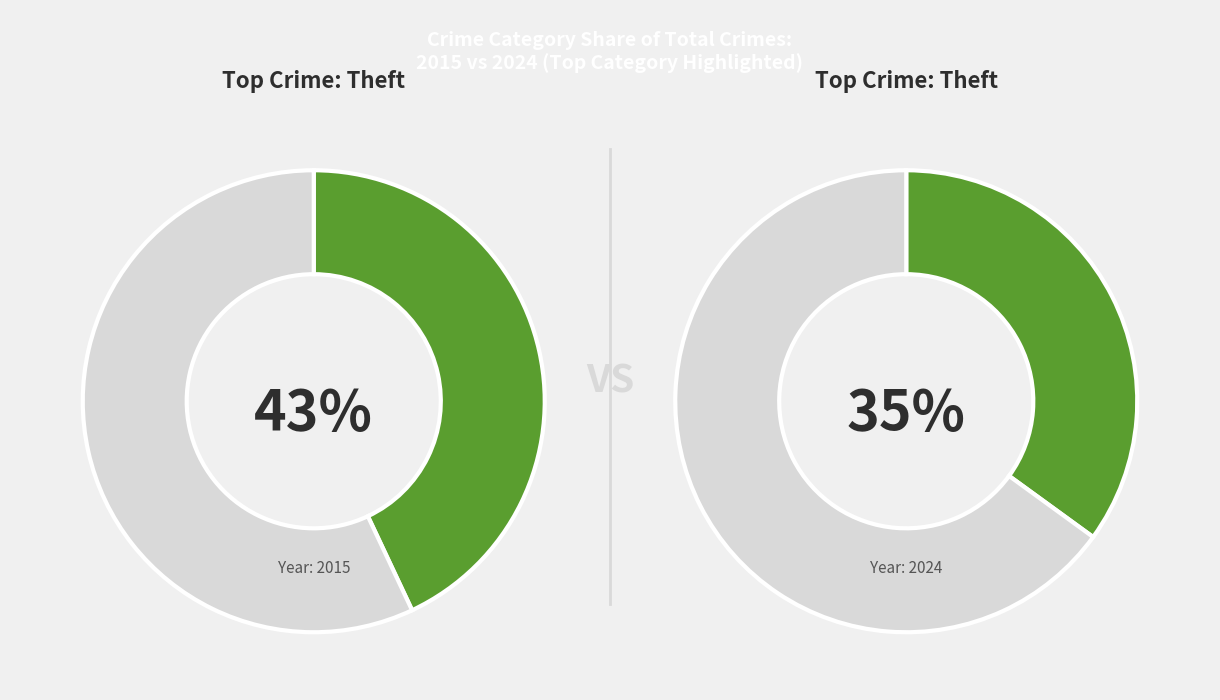

To the nearest percent, what portion does Robbery represent?

13%